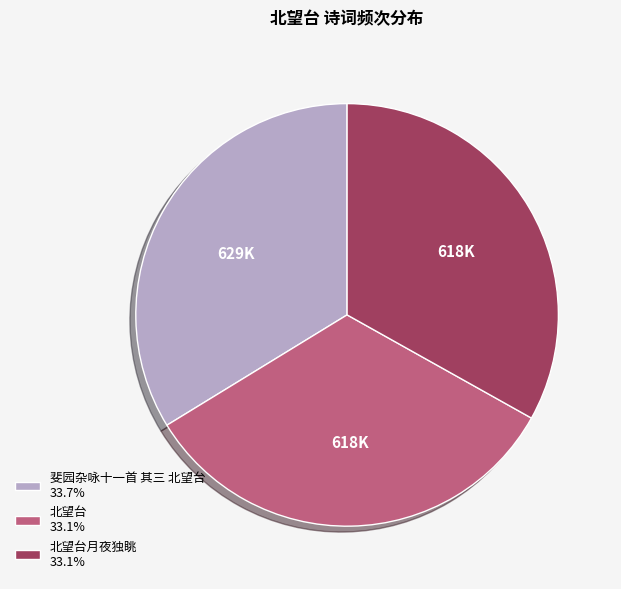

Do 北望台 33.1% and 斐园杂咏十一首 其三 北望台 33.7% together represent more than half of the pie?

Yes